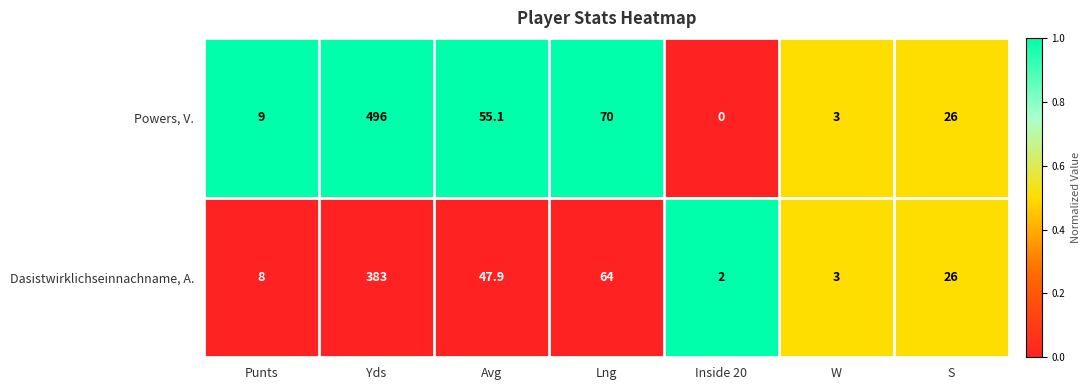

How many series are shown in this chart?

2